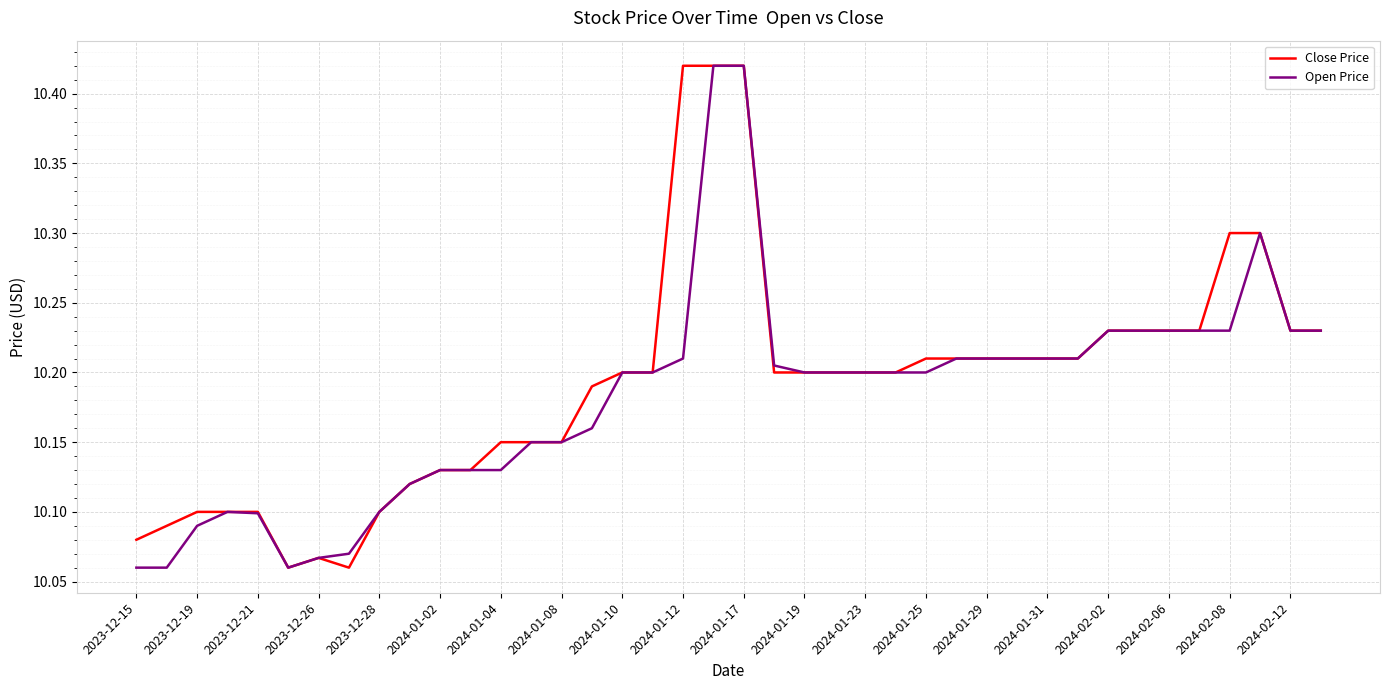

What are all the series names shown in the legend?

Close Price, Open Price